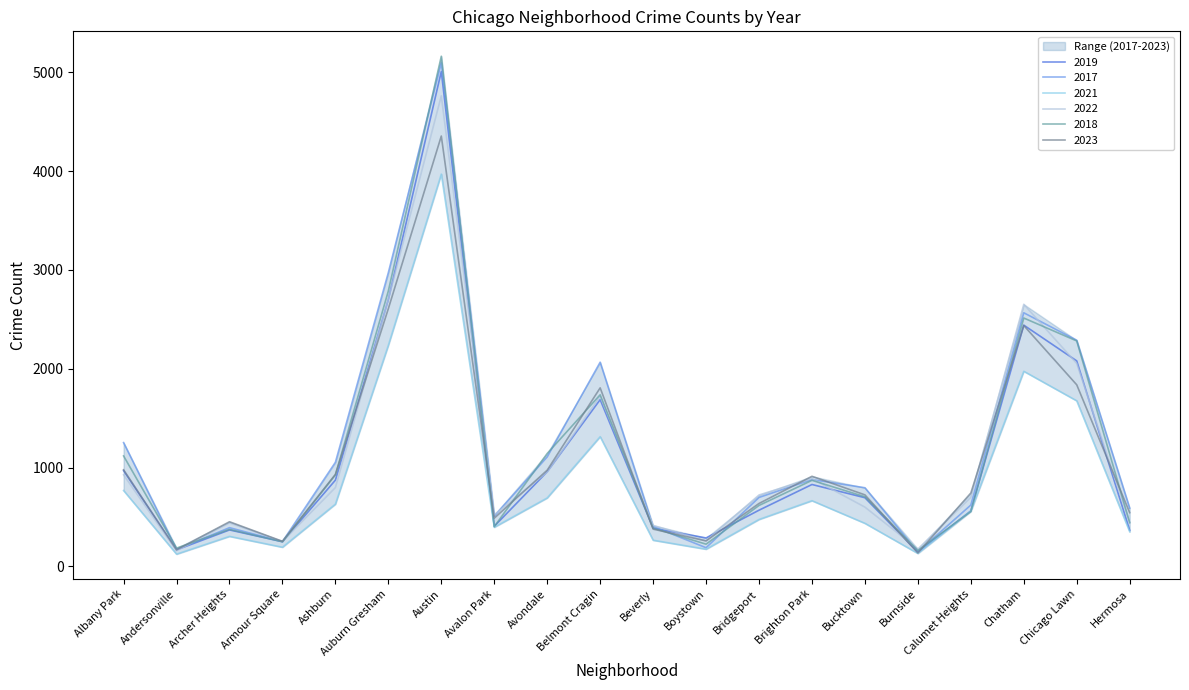

What is the difference between the maximum and minimum values in the 2023 series?

4220